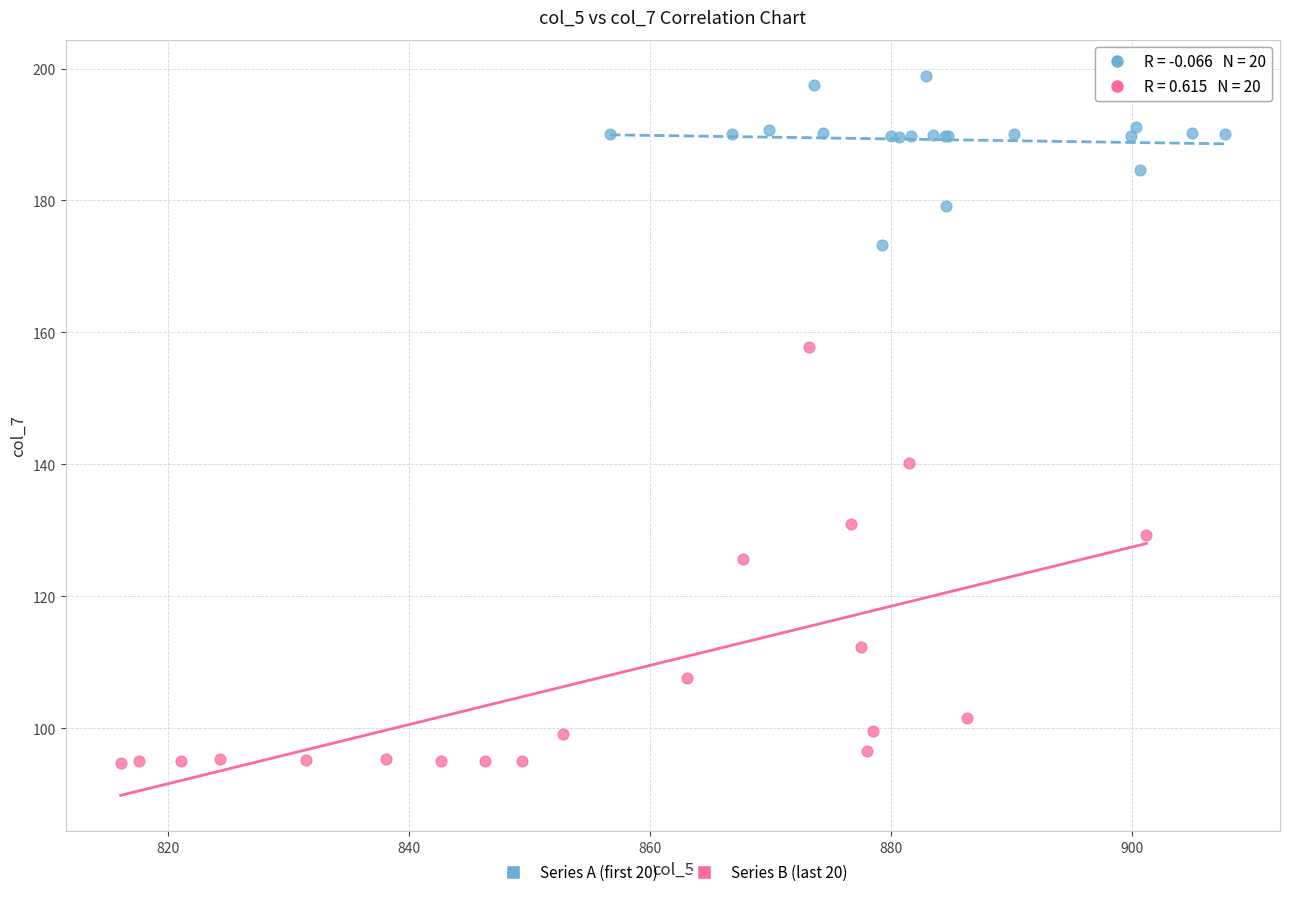

What are all the series names shown in the legend?

Series A (first 20), Series B (last 20)